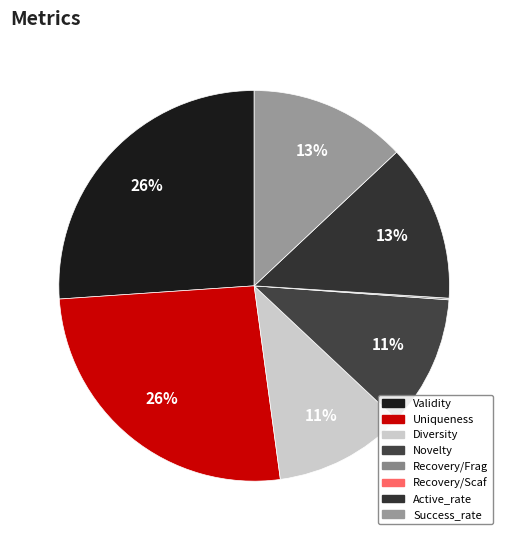

Count the number of slices in the pie.

8